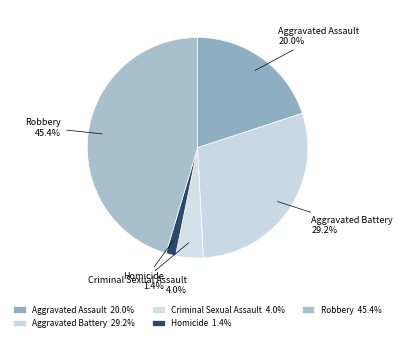

Combined, what portion of the pie is Homicide and Aggravated Battery?

30.6%